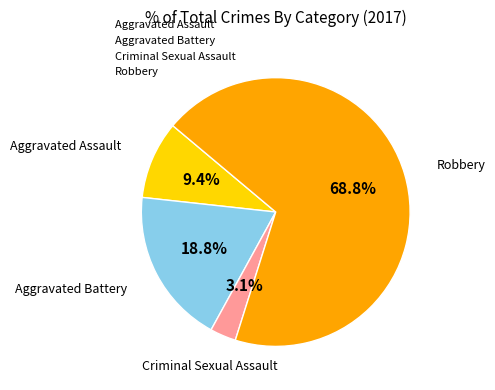

To the nearest percent, what is the difference between the Criminal Sexual Assault and Aggravated Assault slice percentages?

6%